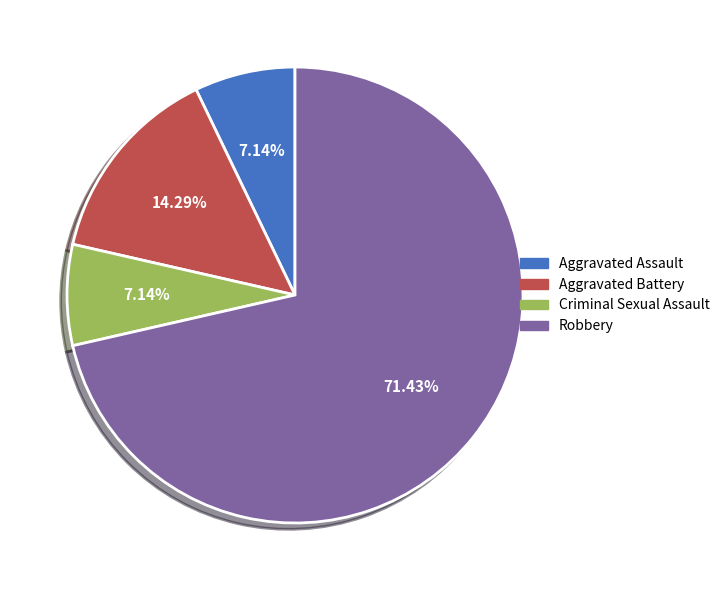

Does Robbery account for over 50% of the chart?

Yes